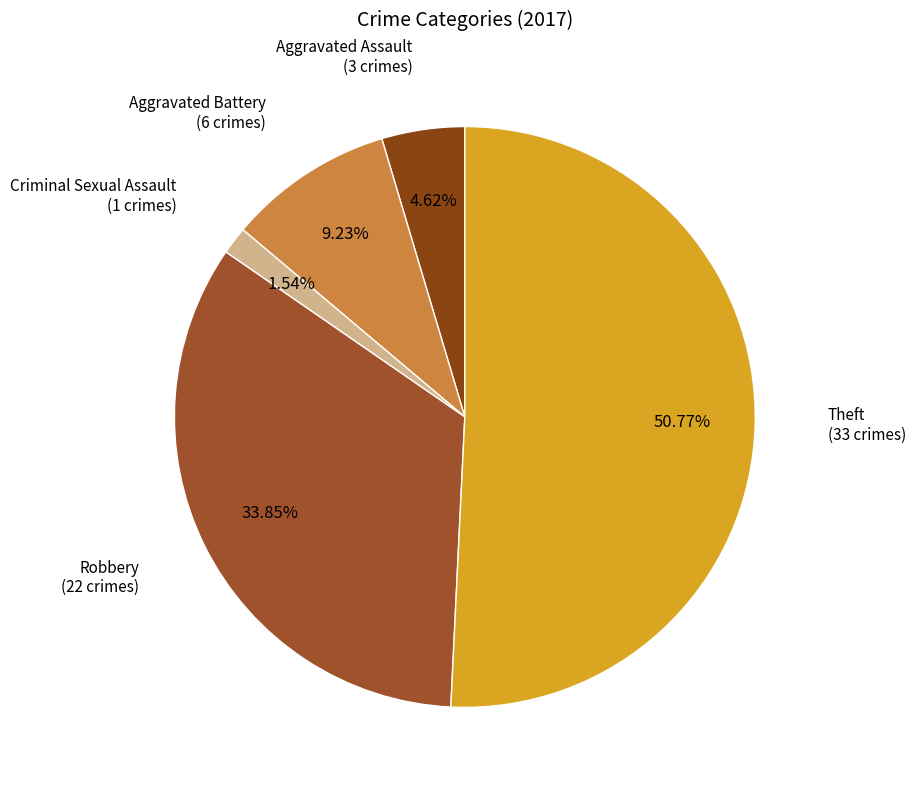

Which slice is the smallest?

Criminal Sexual Assault